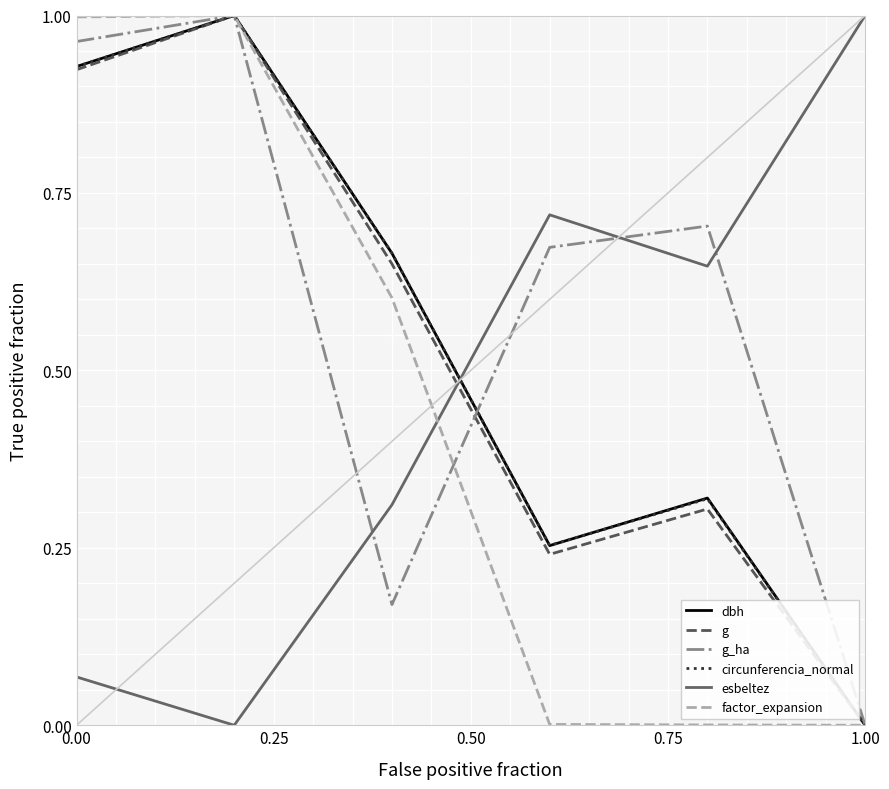

How many times do esbeltez and g cross each other?

1